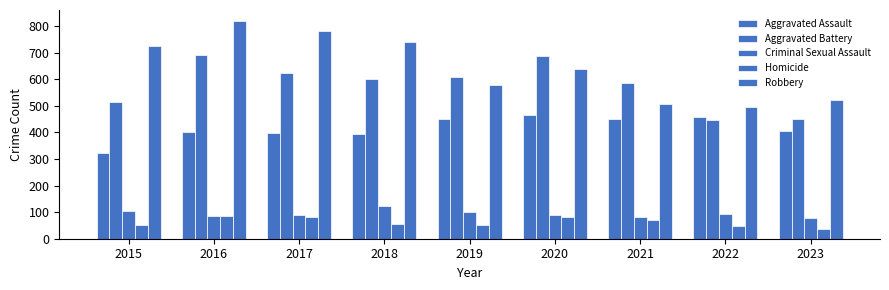

Is the value of Homicide at 2016 greater than the value of Robbery at 2015?

No